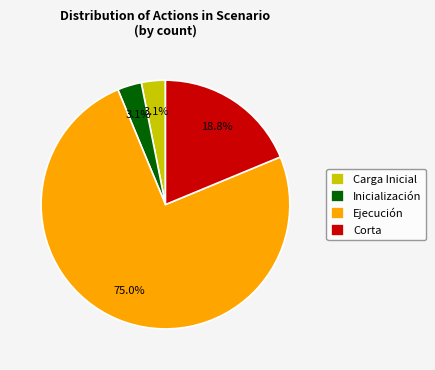

True or false: Corta accounts for 54% of the total.

False